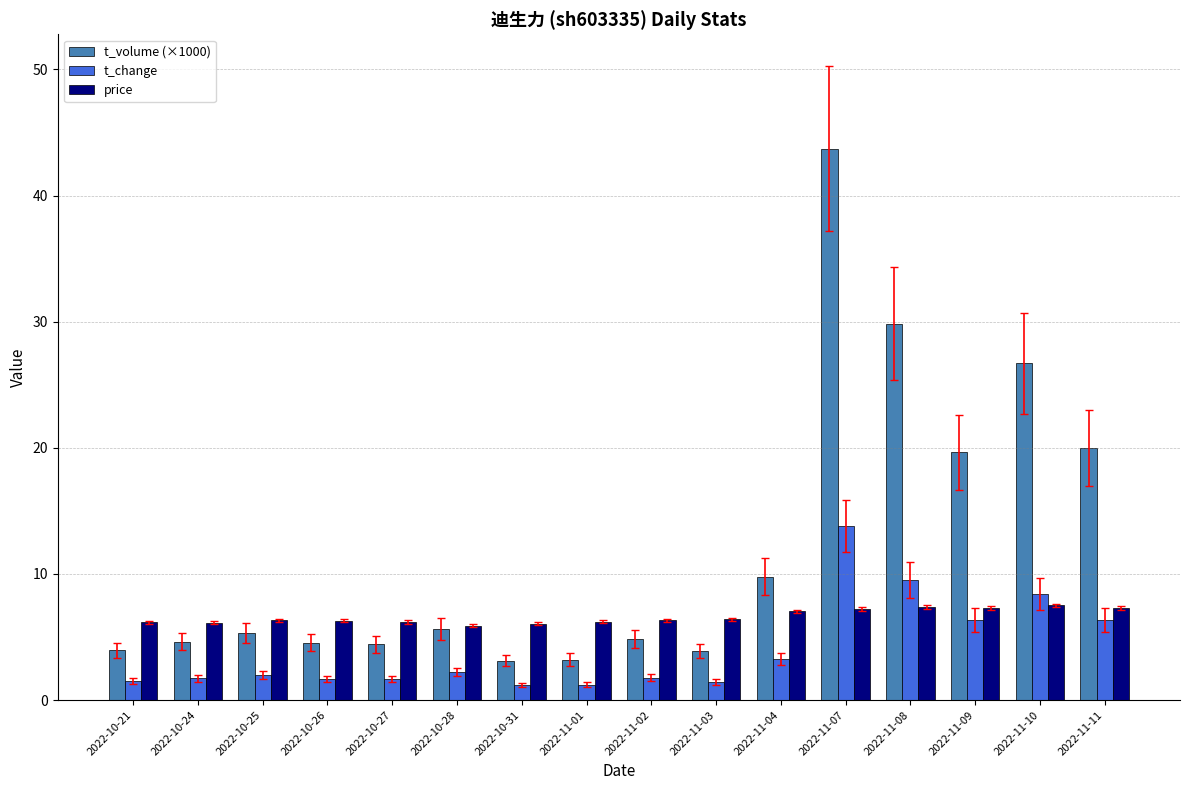

The value of t_change at 2022-11-04 is 3.3. True or false?

True